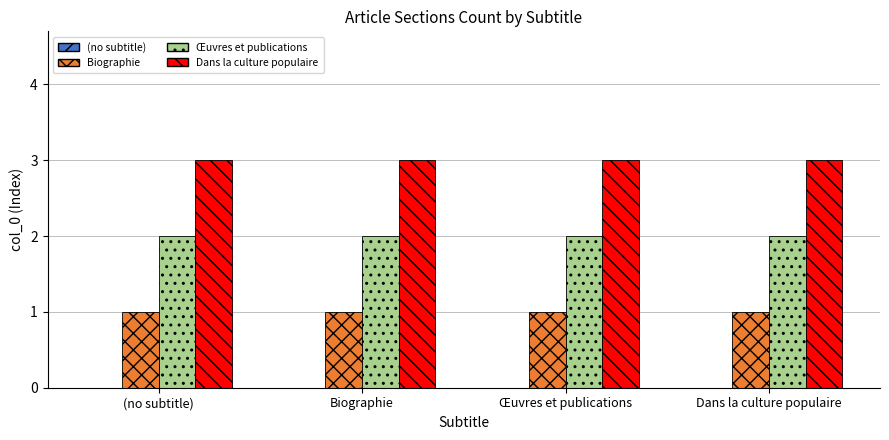

The Biographie series shows 1 at Biographie. True or false?

True